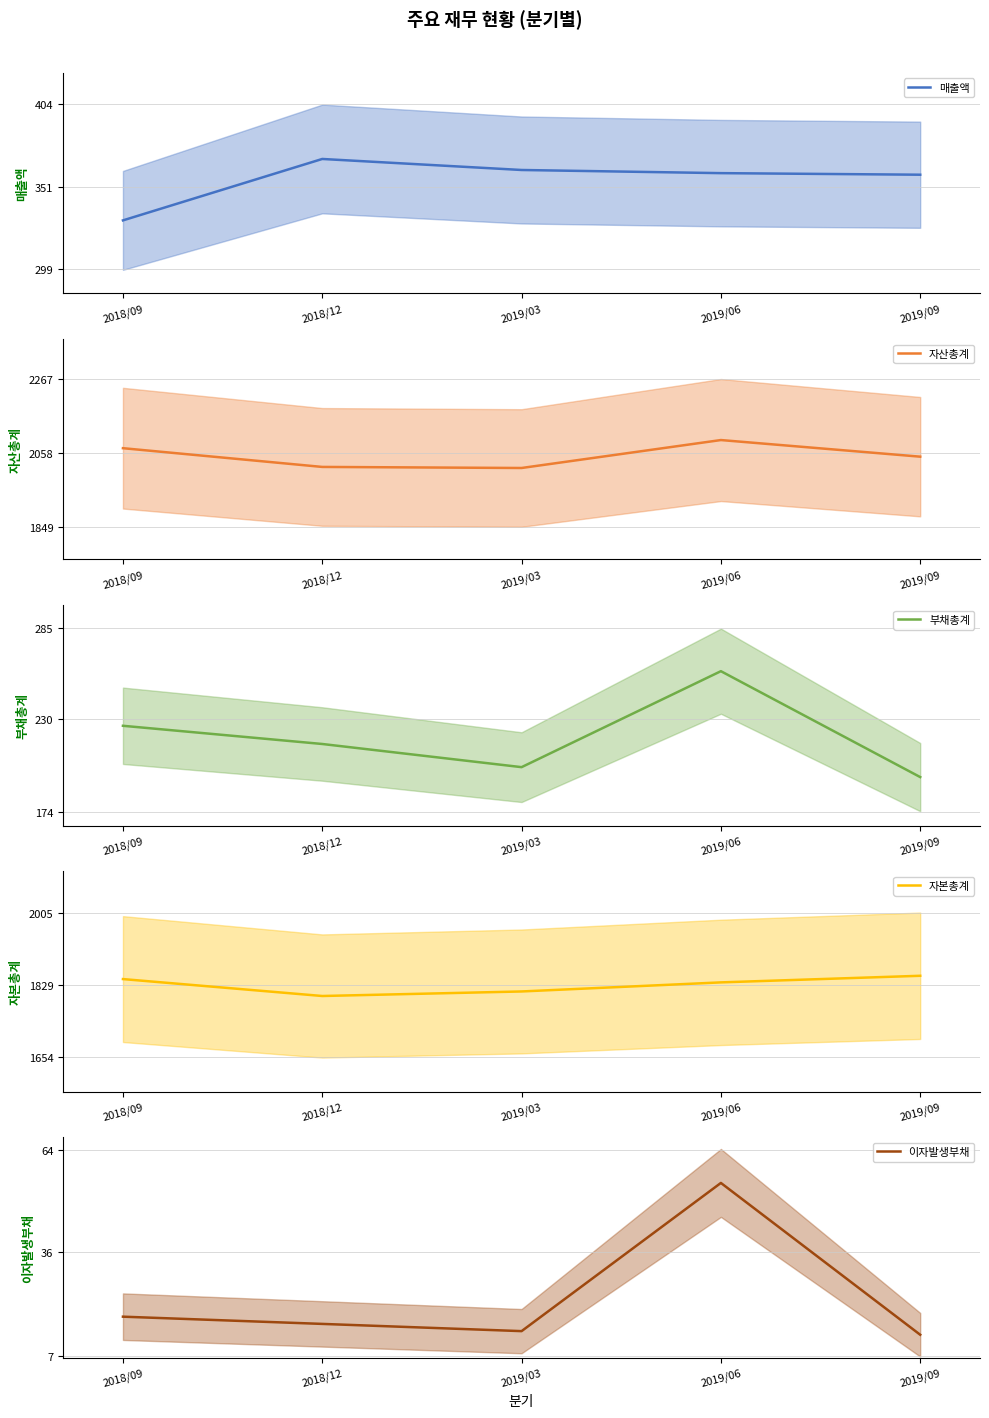

How many interior local peaks does the 부채총계 series have?

1